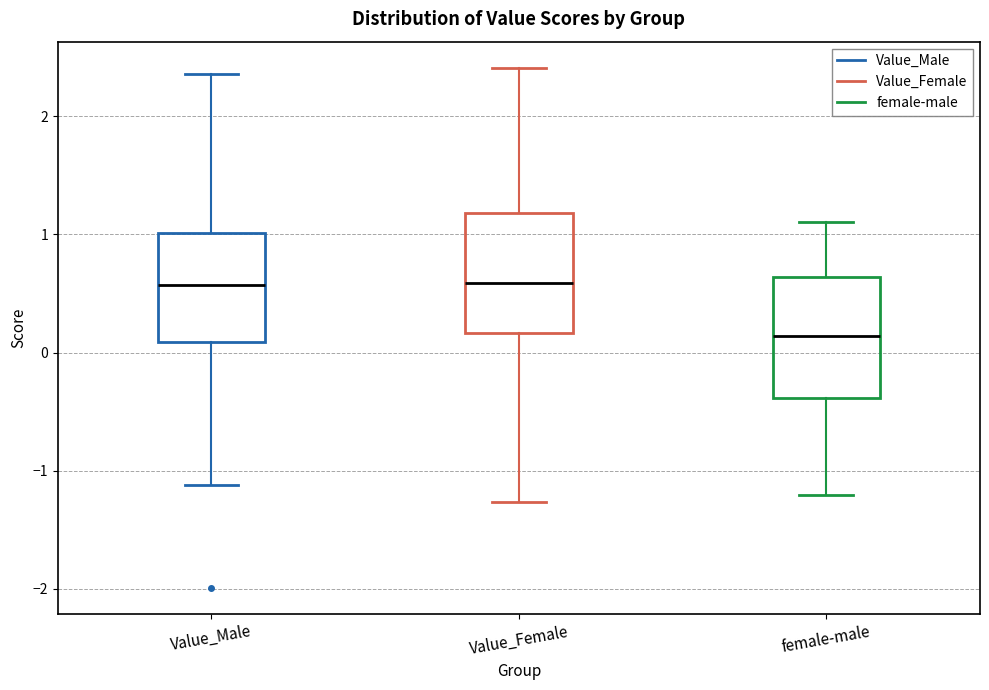

Where does the lower whisker of the box for Value_Male end on the y-axis? The values are not printed on the chart, so give them approximately, as read against the axis.

-1.1